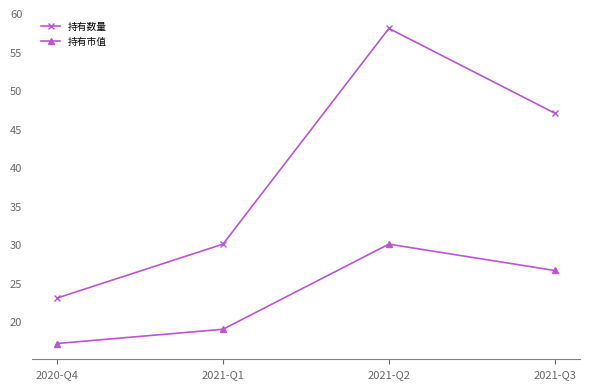

Rank the series at 2021-Q1 from highest to lowest value.

持有数量, 持有市值